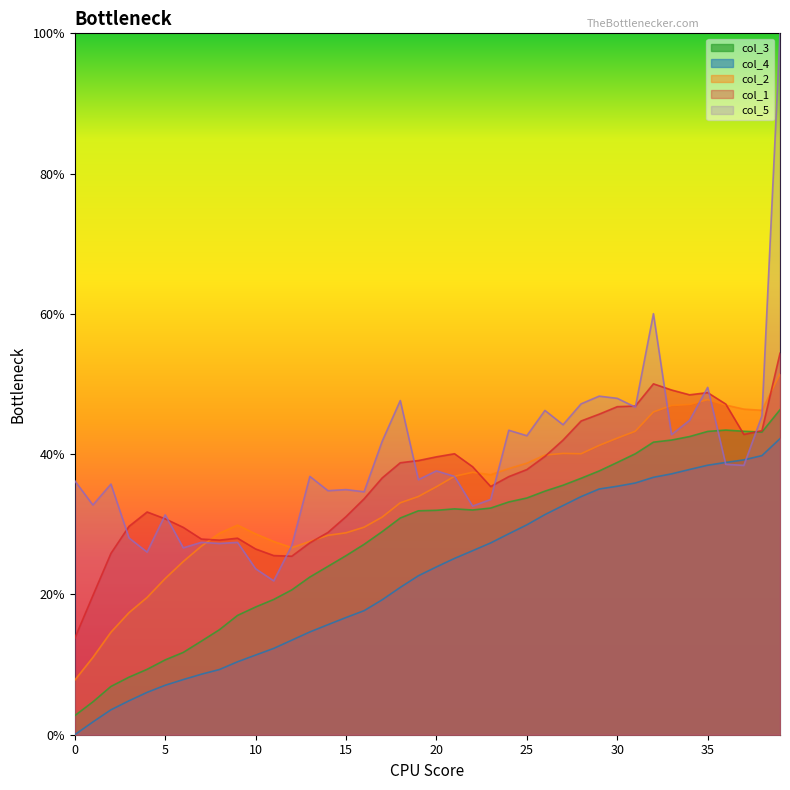

At how many categories does at least one series exceed 0?

40